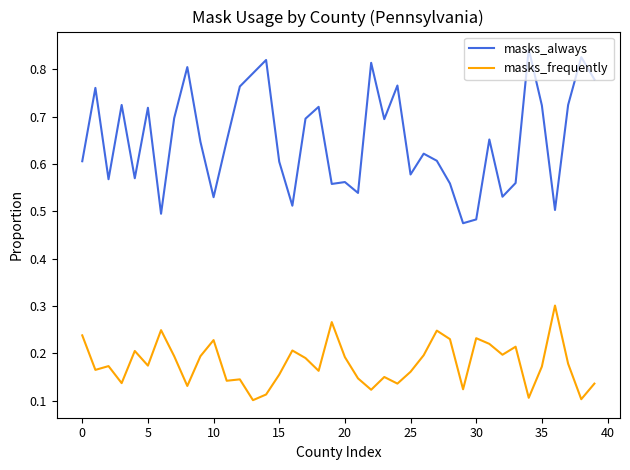

True or false: masks_frequently and masks_always intersect in this chart.

False